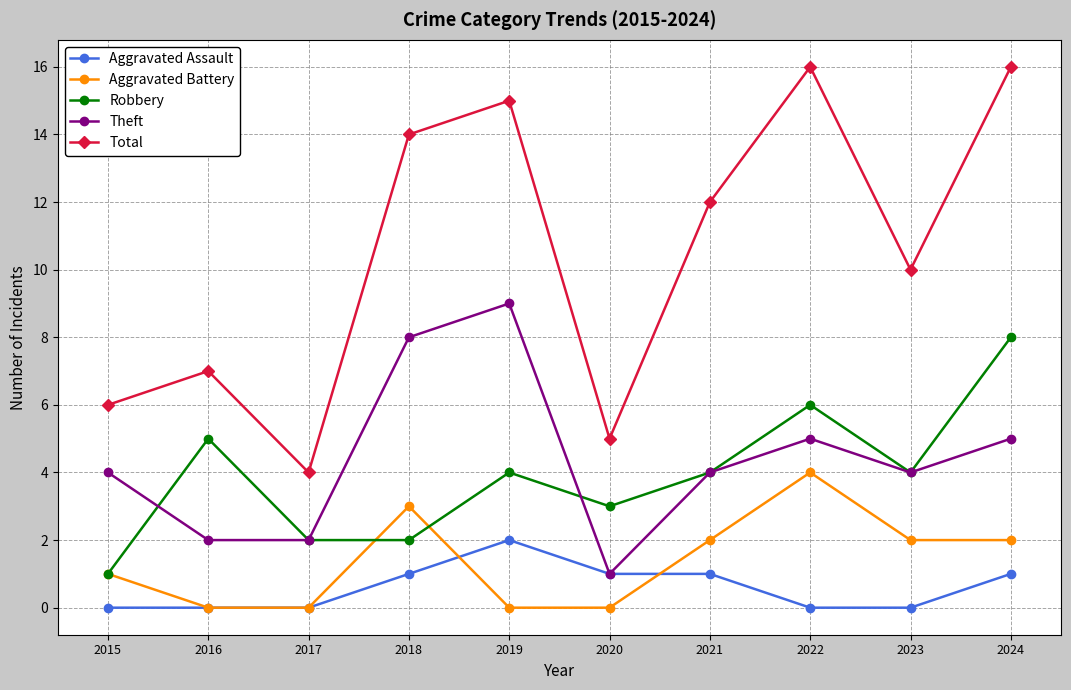

At how many categories does at least one series exceed 0?

10